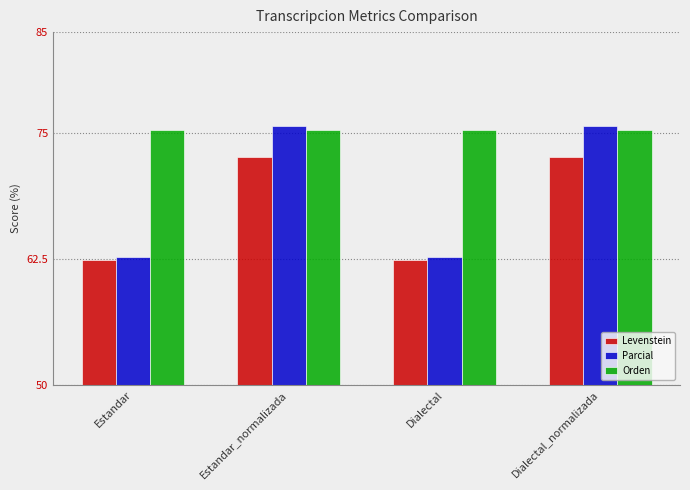

Read the Levenstein value at Estandar_normalizada.

72.6